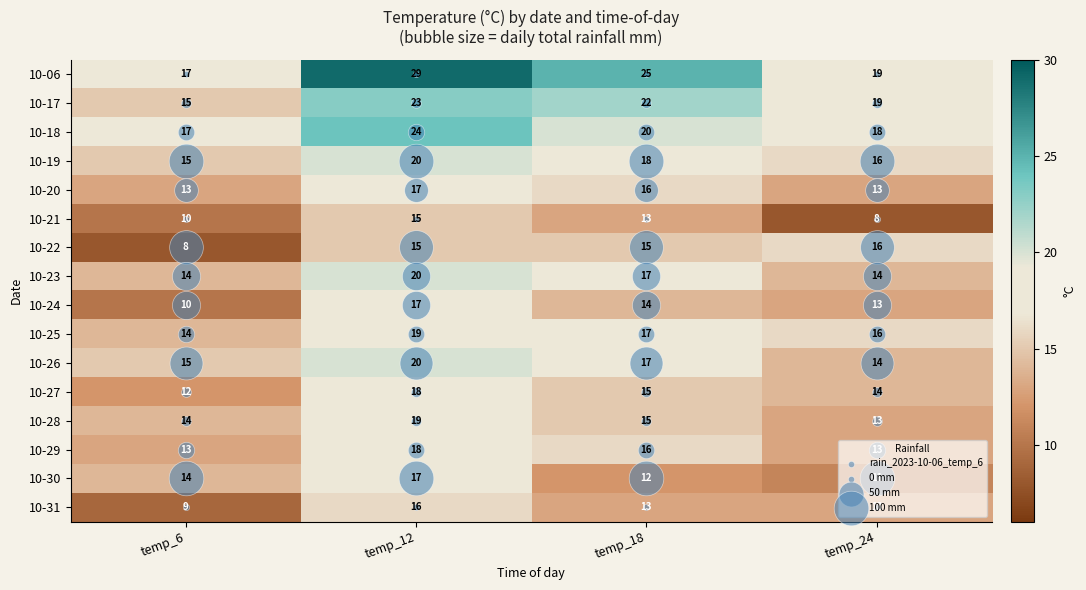

What is the sum of all 10-23 values?

65